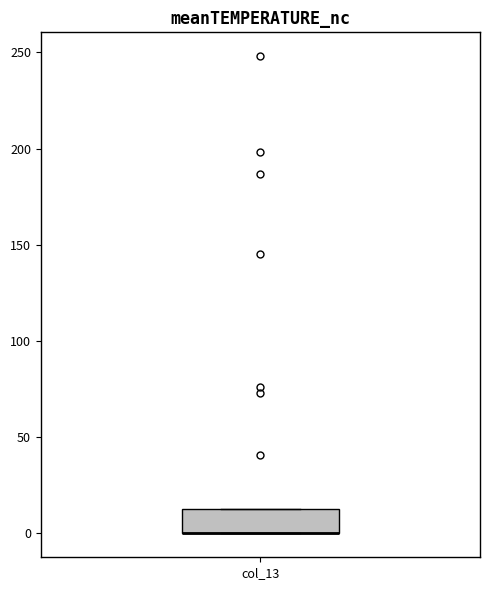

Read this box plot against the y-axis: the position of the median line, the range covered by the box, and the ends of both whiskers. The values are not printed on the chart, so give them approximately, as read against the axis.

median 0 (drawn on the box's lower edge), box 0 to 15, whiskers 0 to 15